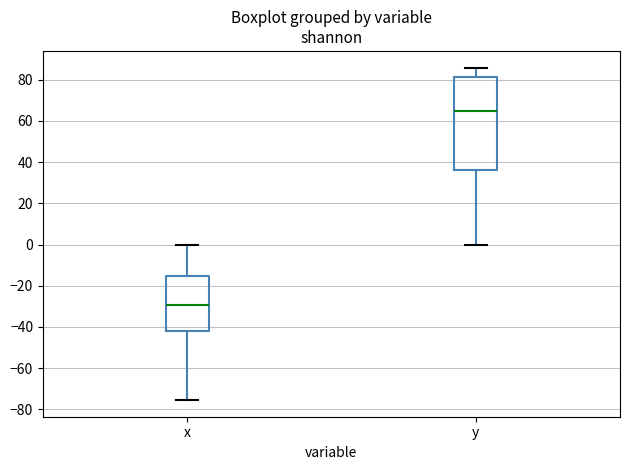

Comparing the boxes themselves (not the whiskers), which one is the tallest?

y